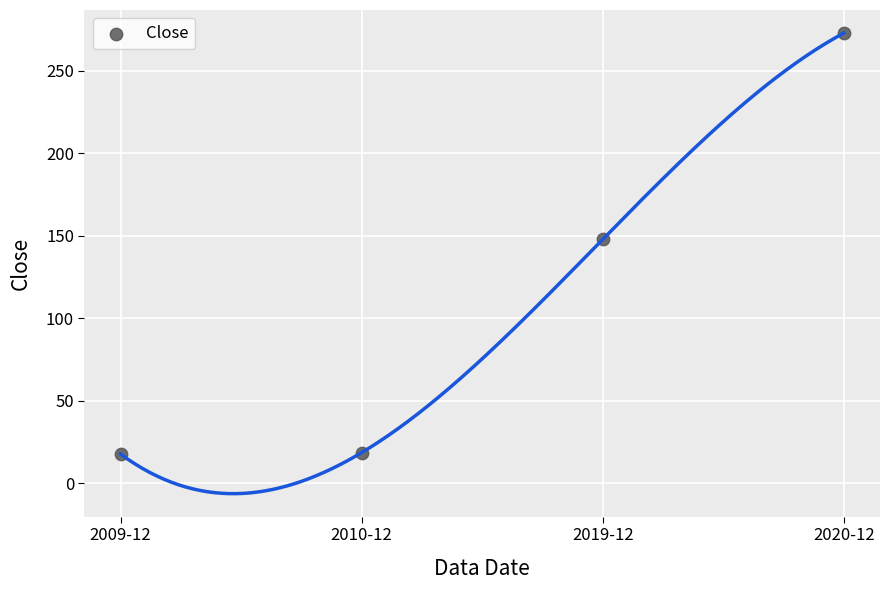

What is the range of Y values (max minus min)?

255.3